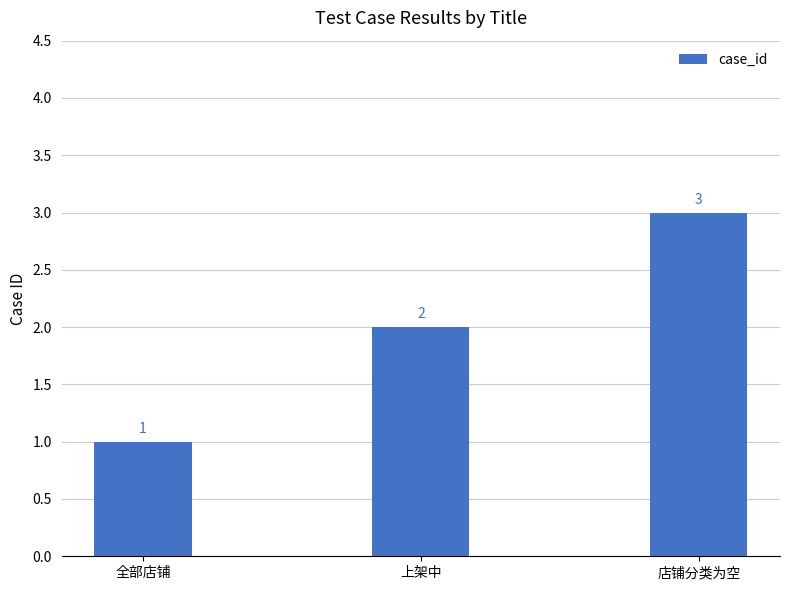

Where is the data nearest to the value 2?

上架中